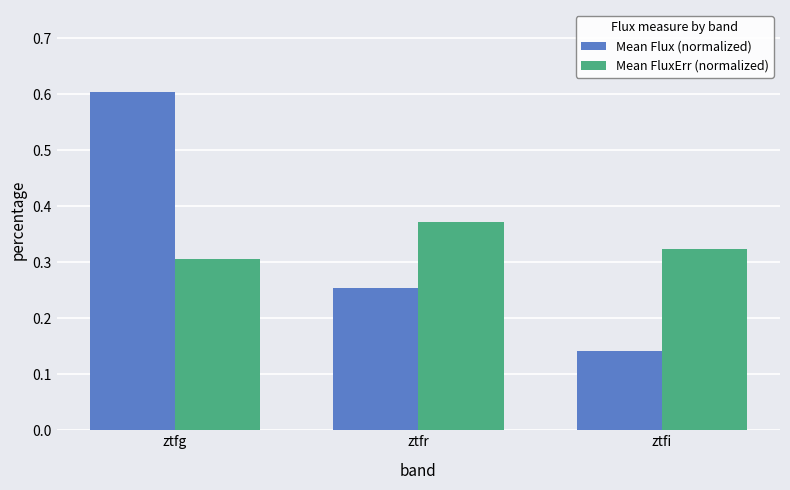

How many bars are there in each group?

2